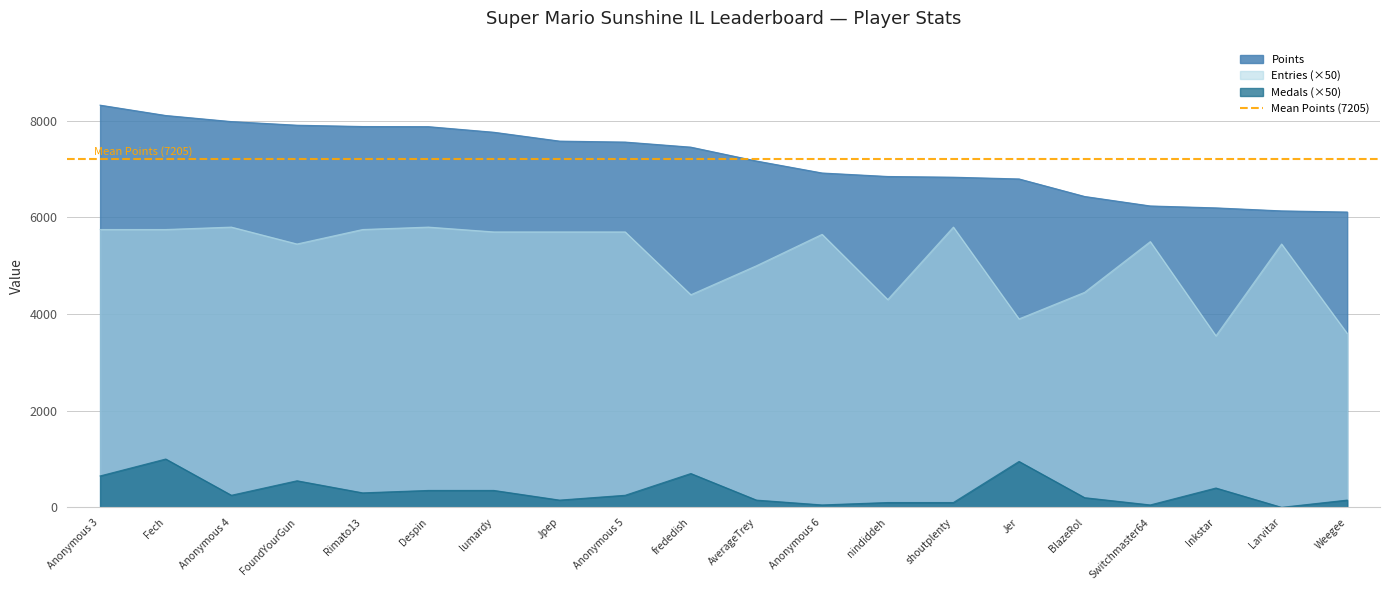

What is the sum of the Points values at Rimato13 and nindiddeh?

14728